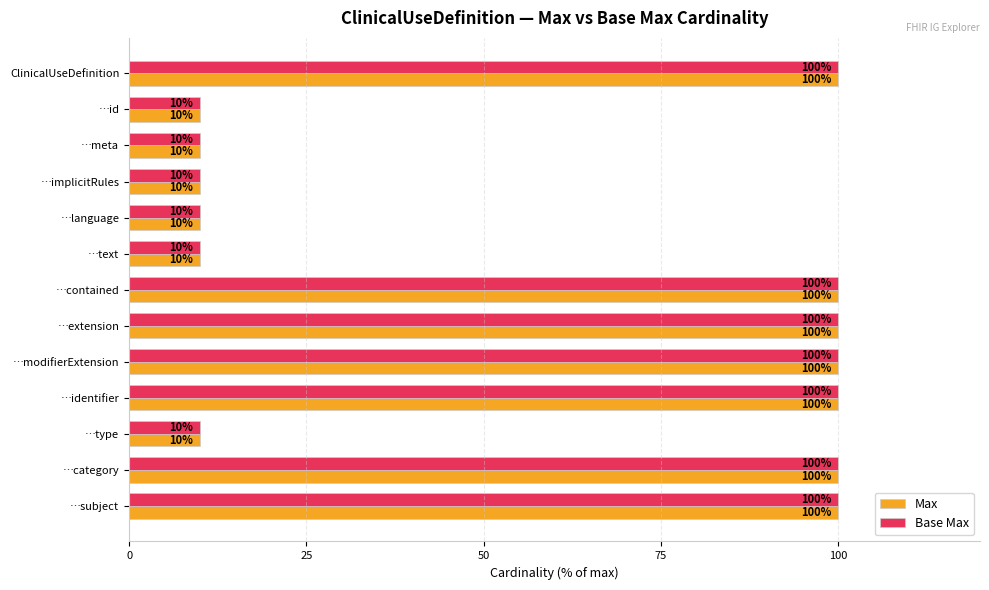

Is the value of Max at …text greater than the value of Base Max at …subject?

No